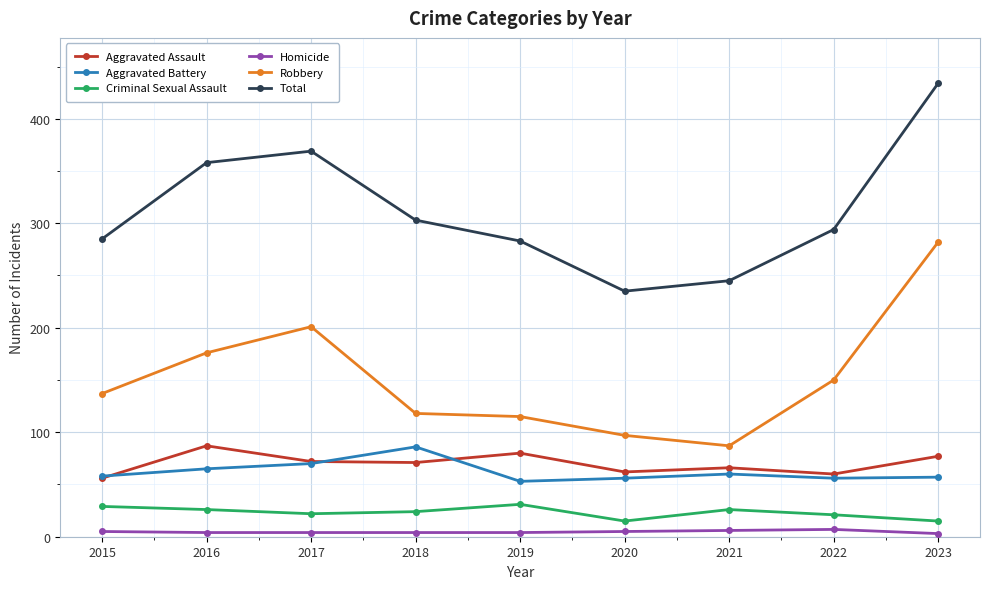

What is the sum of all Aggravated Assault values?

631